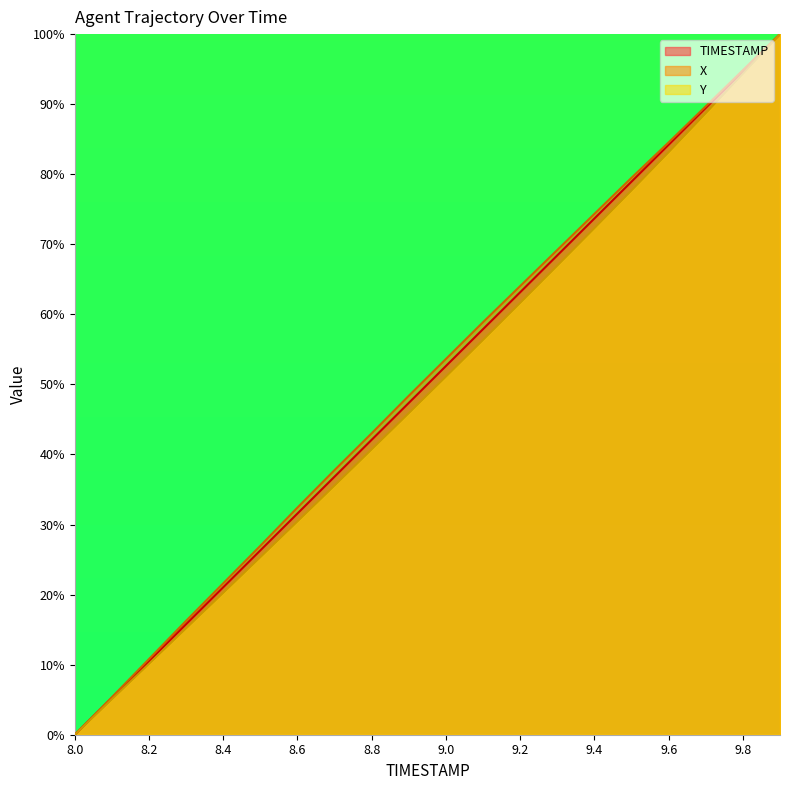

True or false: Y has more than 2 interior local peaks.

False